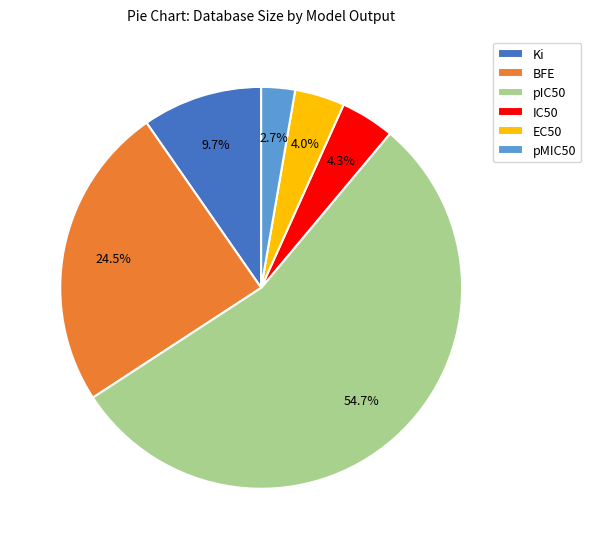

Do Ki and pMIC50 together represent more than half of the pie?

No